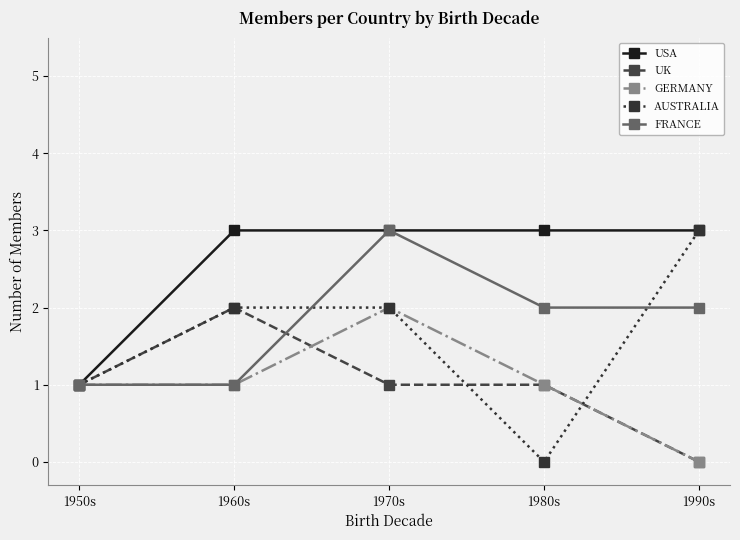

Reading left to right, transcribe all the data shown in this chart.

USA: 1950s=1	1960s=3	1970s=3	1980s=3	1990s=3
UK: 1950s=1	1960s=2	1970s=1	1980s=1	1990s=0
GERMANY: 1950s=1	1960s=1	1970s=2	1980s=1	1990s=0
AUSTRALIA: 1950s=1	1960s=2	1970s=2	1980s=0	1990s=3
FRANCE: 1950s=1	1960s=1	1970s=3	1980s=2	1990s=2